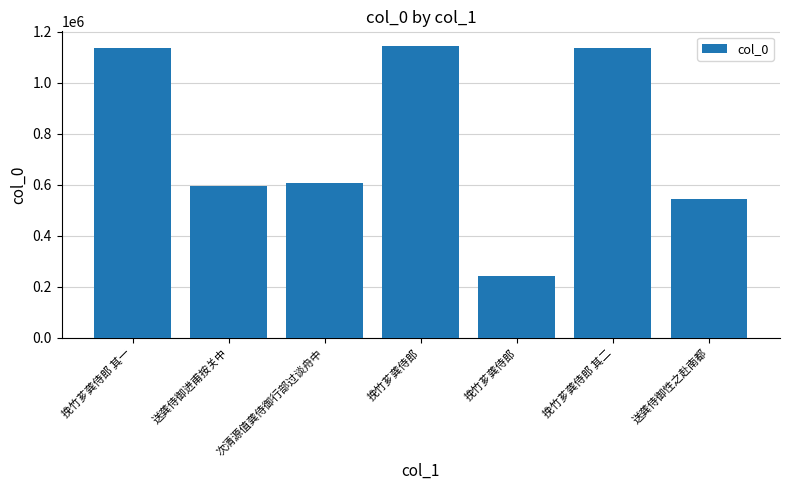

Are the bars grouped side by side (vs. stacked)?

No